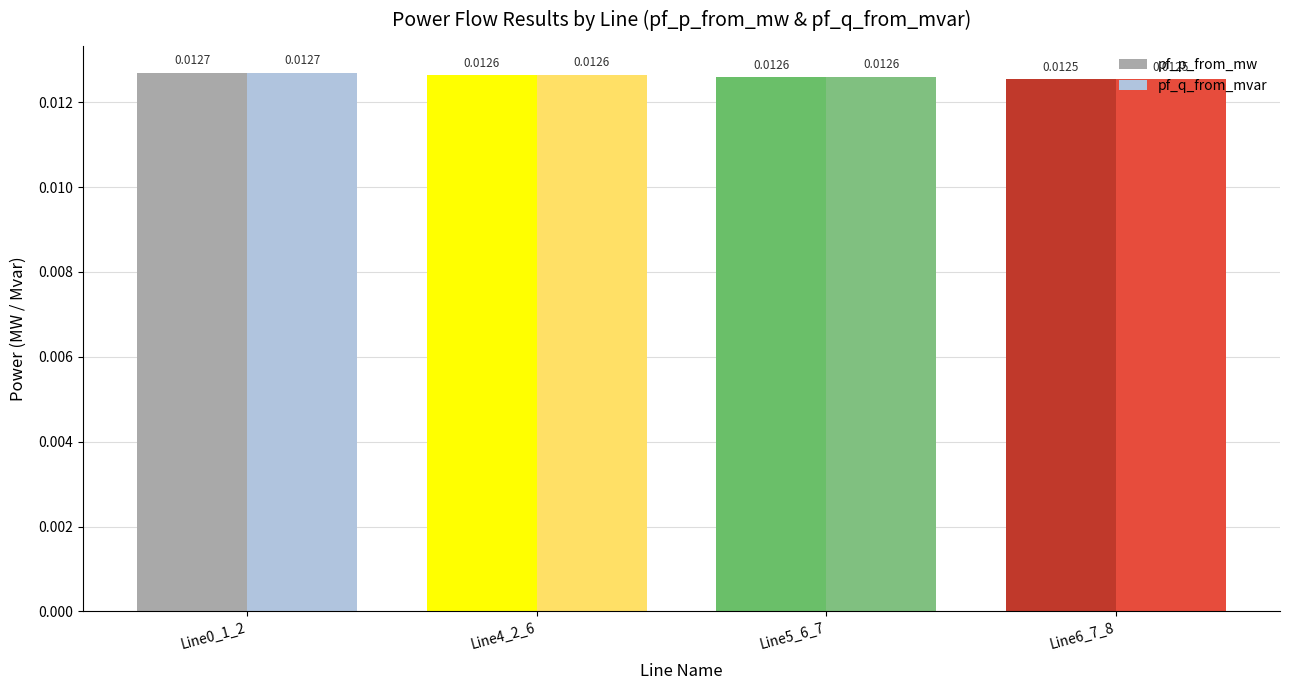

Where is pf_p_from_mw nearest to the value 0?

Line6_7_8